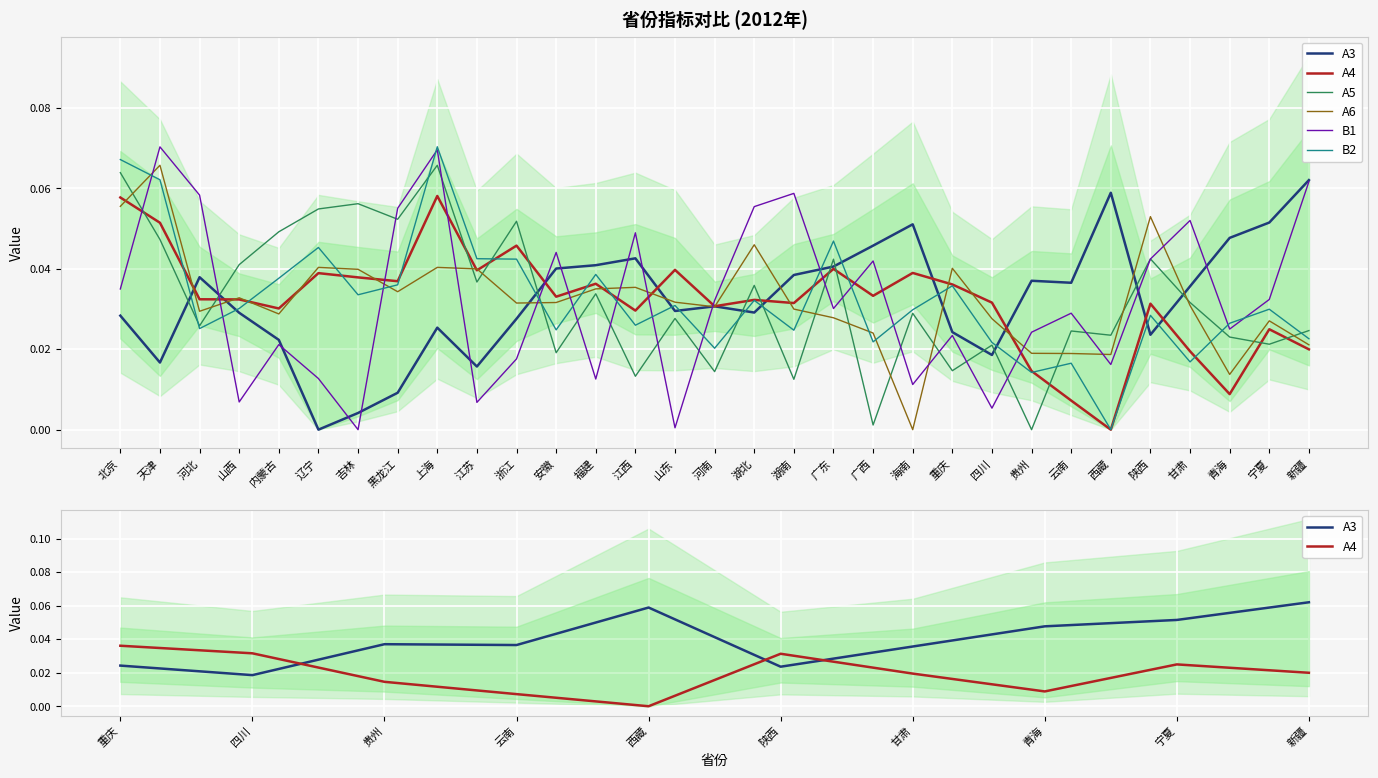

Rank the series at 陕西 from highest to lowest value.

A6, A5, B1, A4, B2, A3